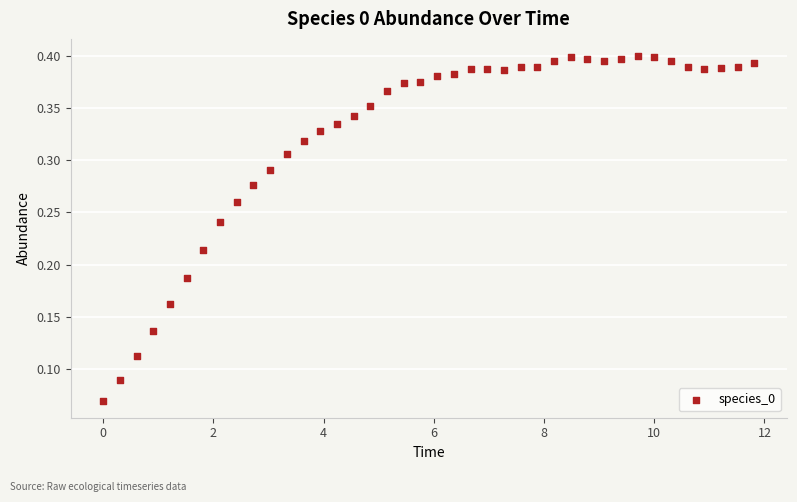

What is the range of X values (max minus min)?

11.8